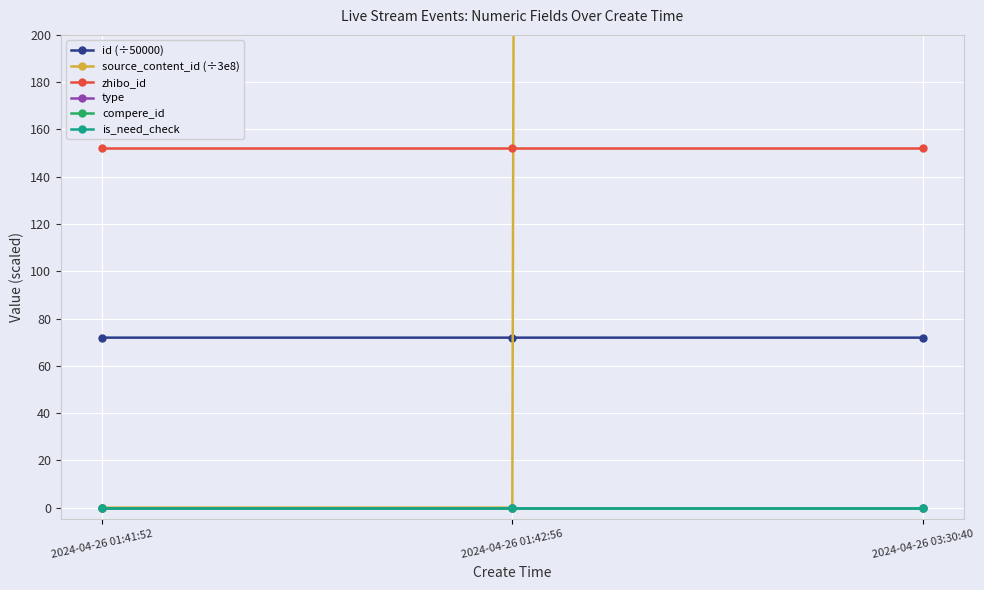

What position from the left is 2024-04-26 03:30:40?

3